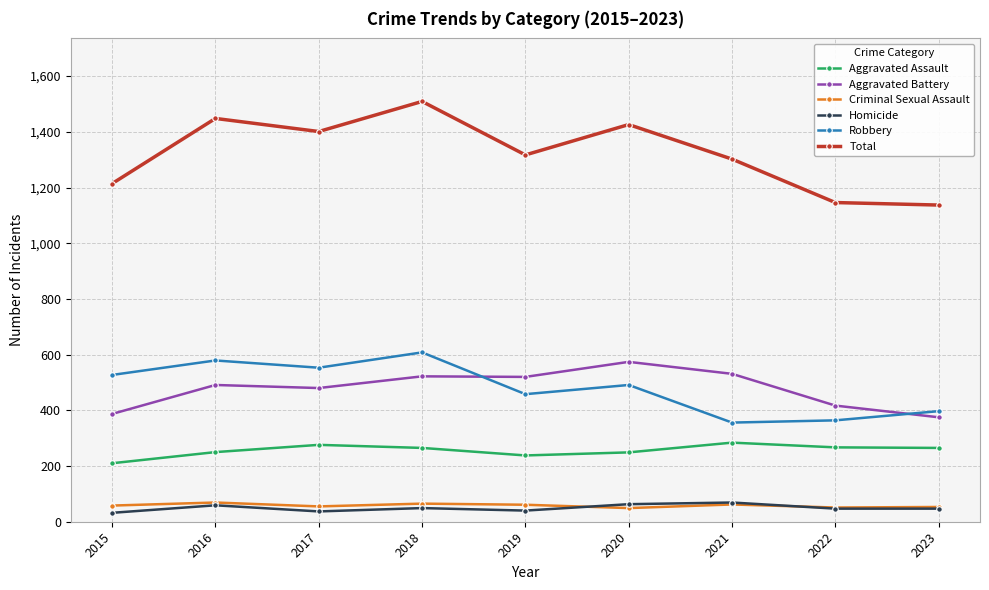

Which series has the largest range (max minus min)?

Total